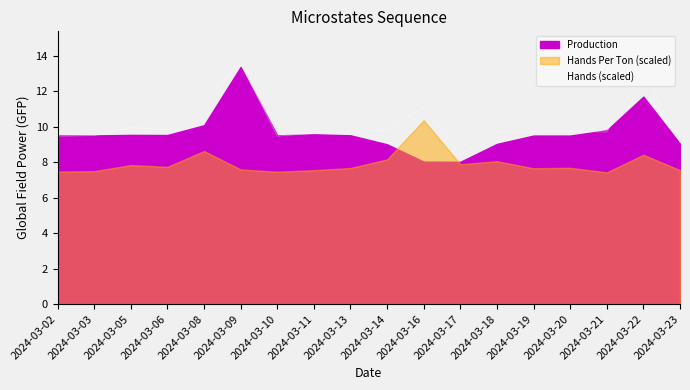

The value at 2024-03-16 is 4.0. True or false?

False